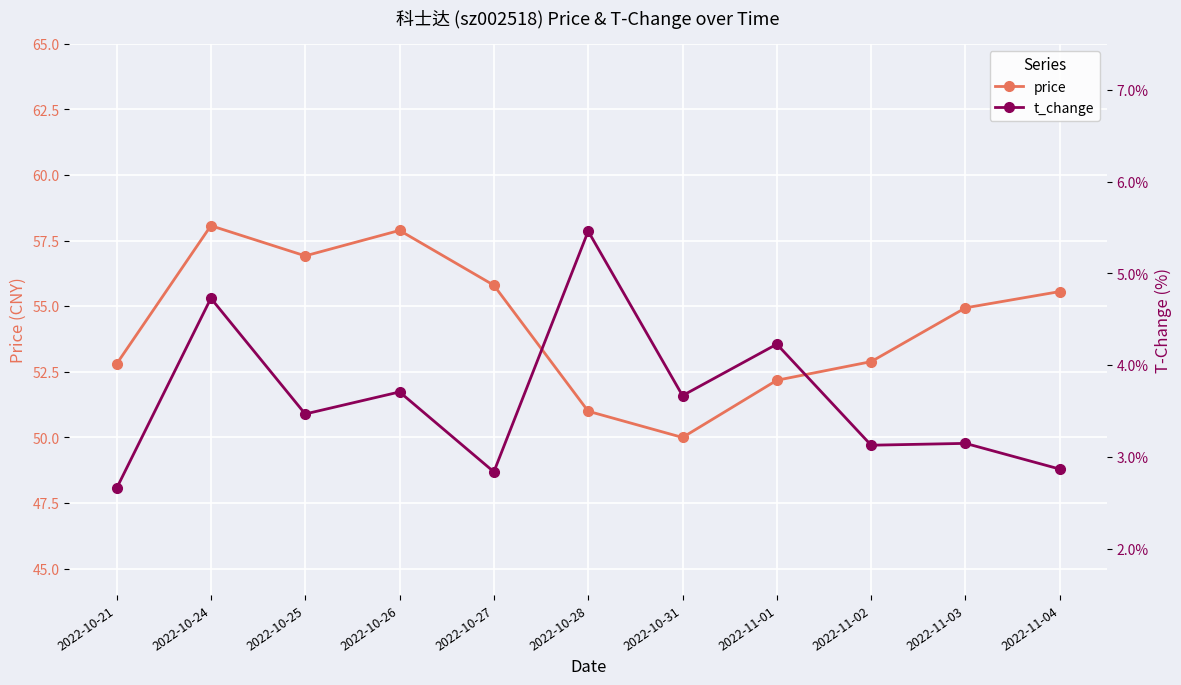

True or false: price and t_change intersect in this chart.

False